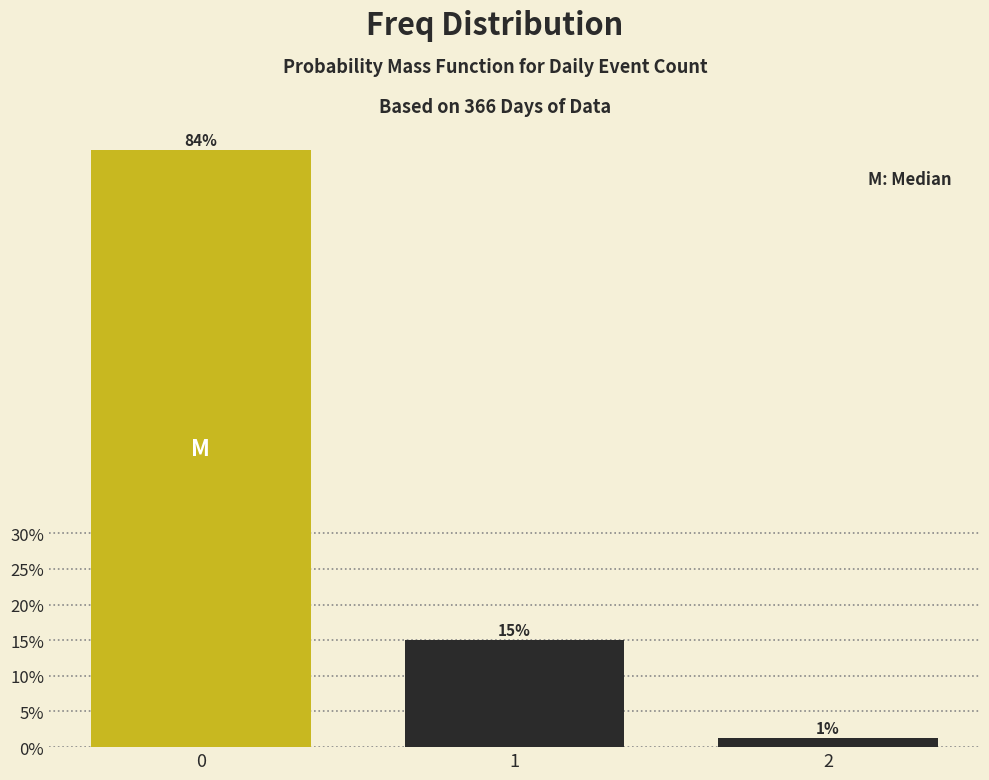

What is the value of the 2nd bar from the left?

15.0